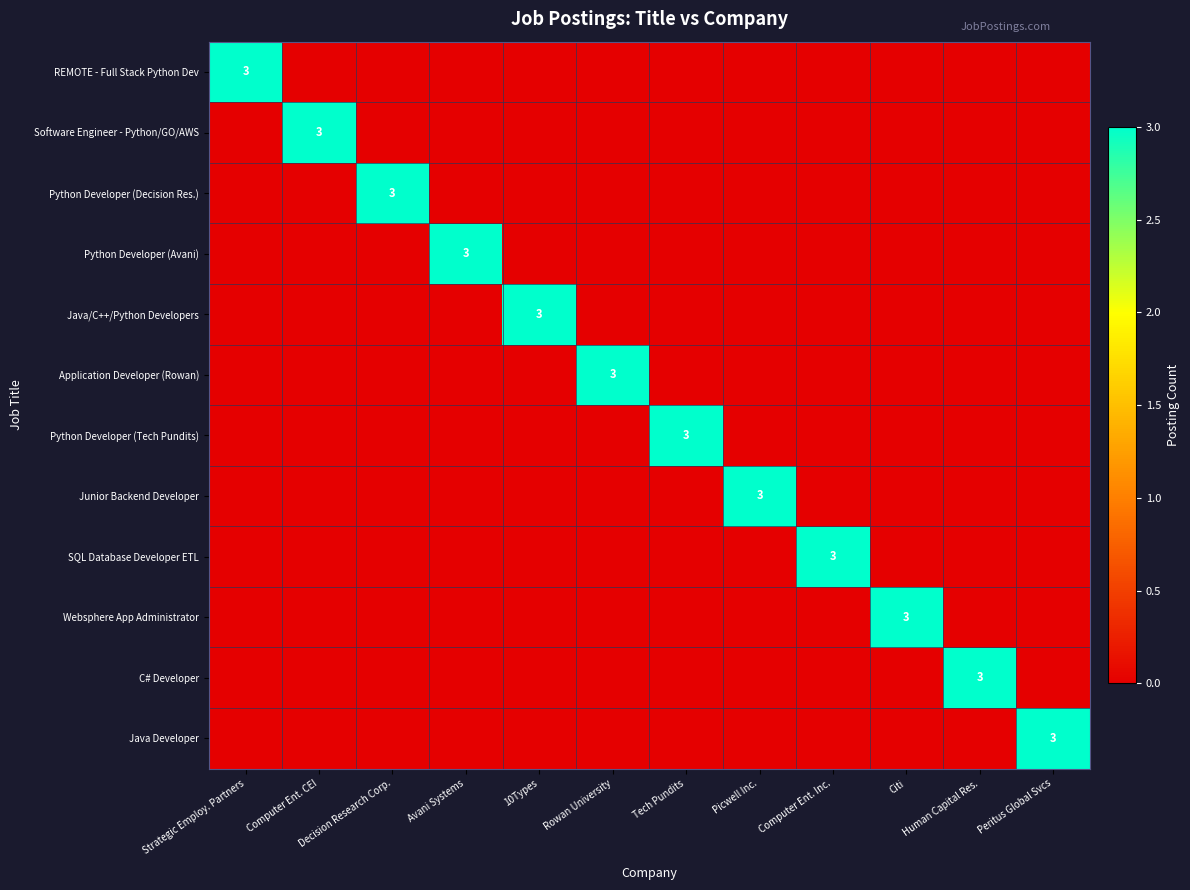

At how many categories does at least one series exceed 0?

12